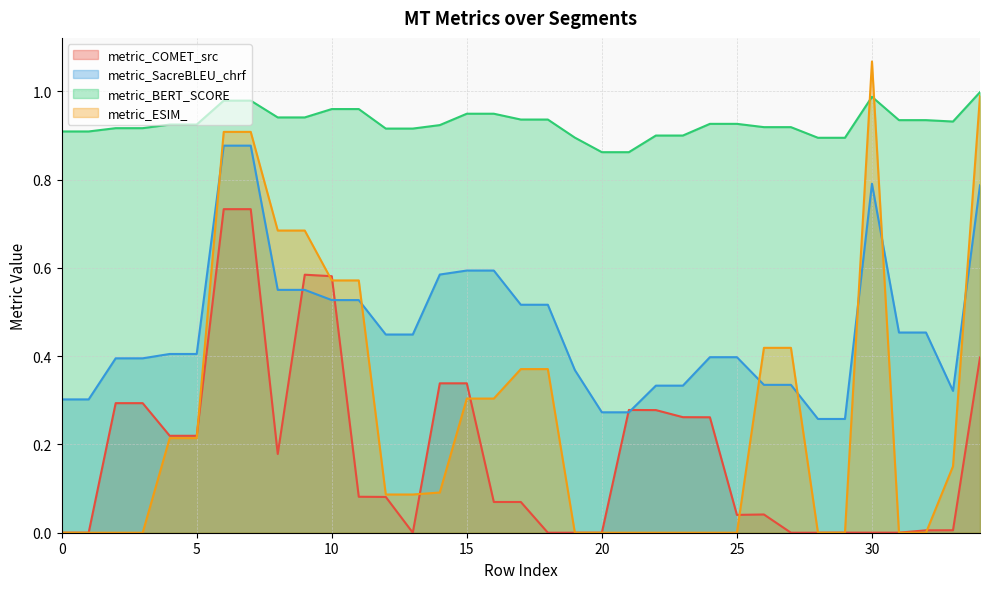

Reading left to right, transcribe all the data shown in this chart.

metric_COMET_src: 0=0.0	1=0.0	2=0.3	3=0.3	4=0.2	5=0.2	6=0.7	7=0.7	8=0.2	9=0.6	10=0.6	11=0.1	12=0.1	13=0.0	14=0.3	15=0.3	16=0.1	17=0.1	18=0.0	19=0.0	20=0.0	21=0.3	22=0.3	23=0.3	24=0.3	25=0.0	26=0.0	27=0.0	28=0.0	29=0.0	30=0.0	31=0.0	32=0.0	33=0.0	34=0.4
metric_SacreBLEU_chrf: 0=0.3	1=0.3	2=0.4	3=0.4	4=0.4	5=0.4	6=0.9	7=0.9	8=0.6	9=0.6	10=0.5	11=0.5	12=0.4	13=0.4	14=0.6	15=0.6	16=0.6	17=0.5	18=0.5	19=0.4	20=0.3	21=0.3	22=0.3	23=0.3	24=0.4	25=0.4	26=0.3	27=0.3	28=0.3	29=0.3	30=0.8	31=0.5	32=0.5	33=0.3	34=0.8
metric_BERT_SCORE: 0=0.9	1=0.9	2=0.9	3=0.9	4=0.9	5=0.9	6=1.0	7=1.0	8=0.9	9=0.9	10=1.0	11=1.0	12=0.9	13=0.9	14=0.9	15=0.9	16=0.9	17=0.9	18=0.9	19=0.9	20=0.9	21=0.9	22=0.9	23=0.9	24=0.9	25=0.9	26=0.9	27=0.9	28=0.9	29=0.9	30=1.0	31=0.9	32=0.9	33=0.9	34=1.0
metric_ESIM_: 0=0.0	1=0.0	2=0.0	3=0.0	4=0.2	5=0.2	6=0.9	7=0.9	8=0.7	9=0.7	10=0.6	11=0.6	12=0.1	13=0.1	14=0.1	15=0.3	16=0.3	17=0.4	18=0.4	19=0.0	20=0.0	21=0.0	22=0.0	23=0.0	24=0.0	25=0.0	26=0.4	27=0.4	28=0.0	29=0.0	30=1.1	31=0.0	32=0.0	33=0.2	34=1.0